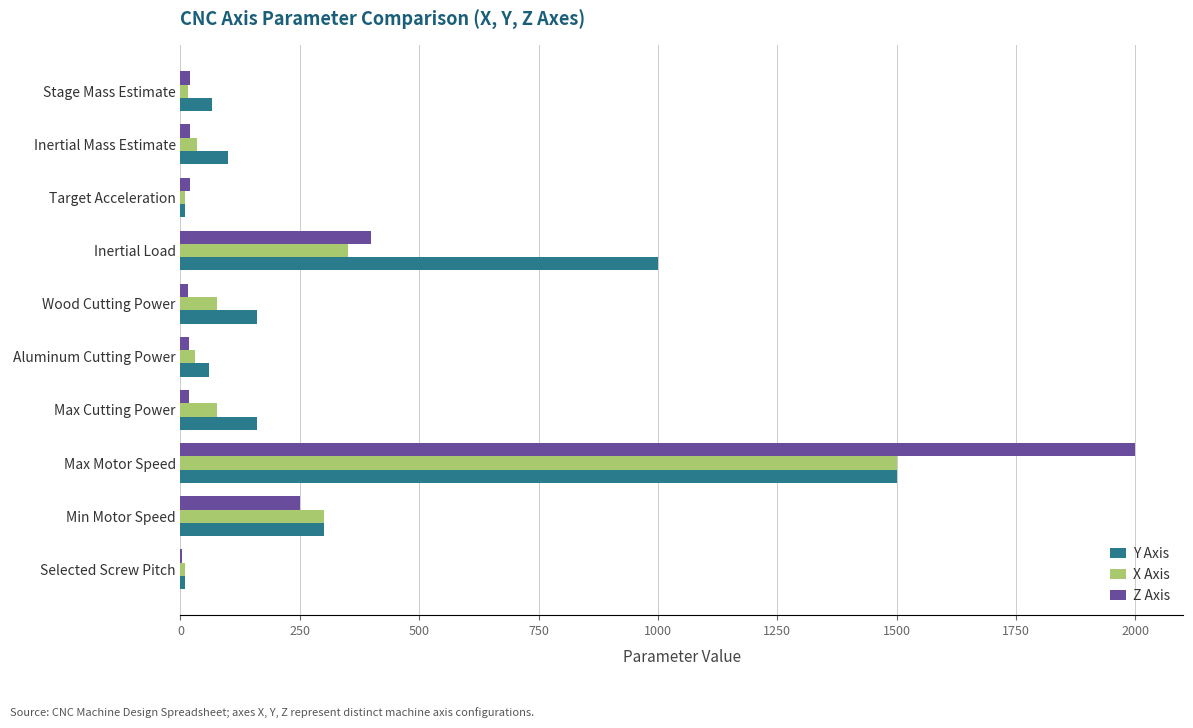

At which label is X Axis closest to 755?

Inertial Load